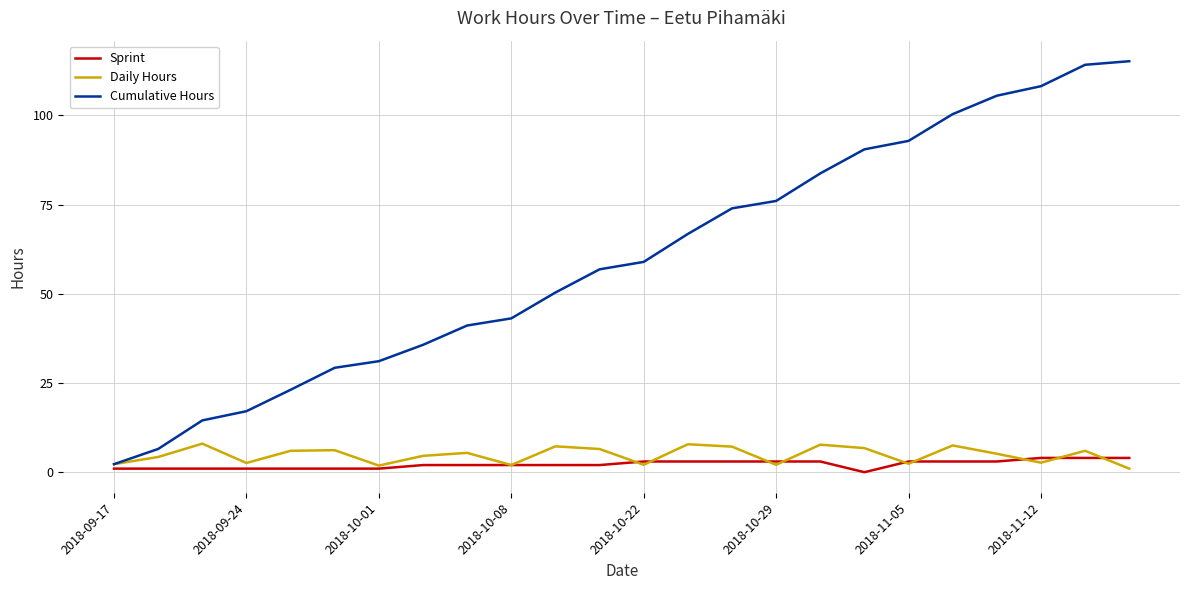

What is the maximum value for Cumulative Hours?

115.2